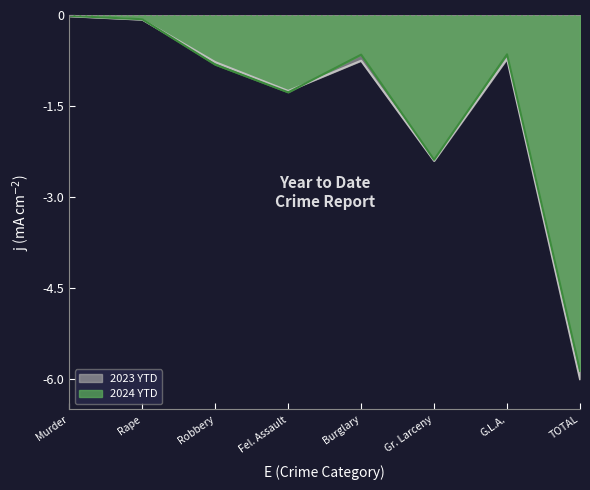

Rank the series by their average value, from lowest to highest.

2023 YTD, 2024 YTD